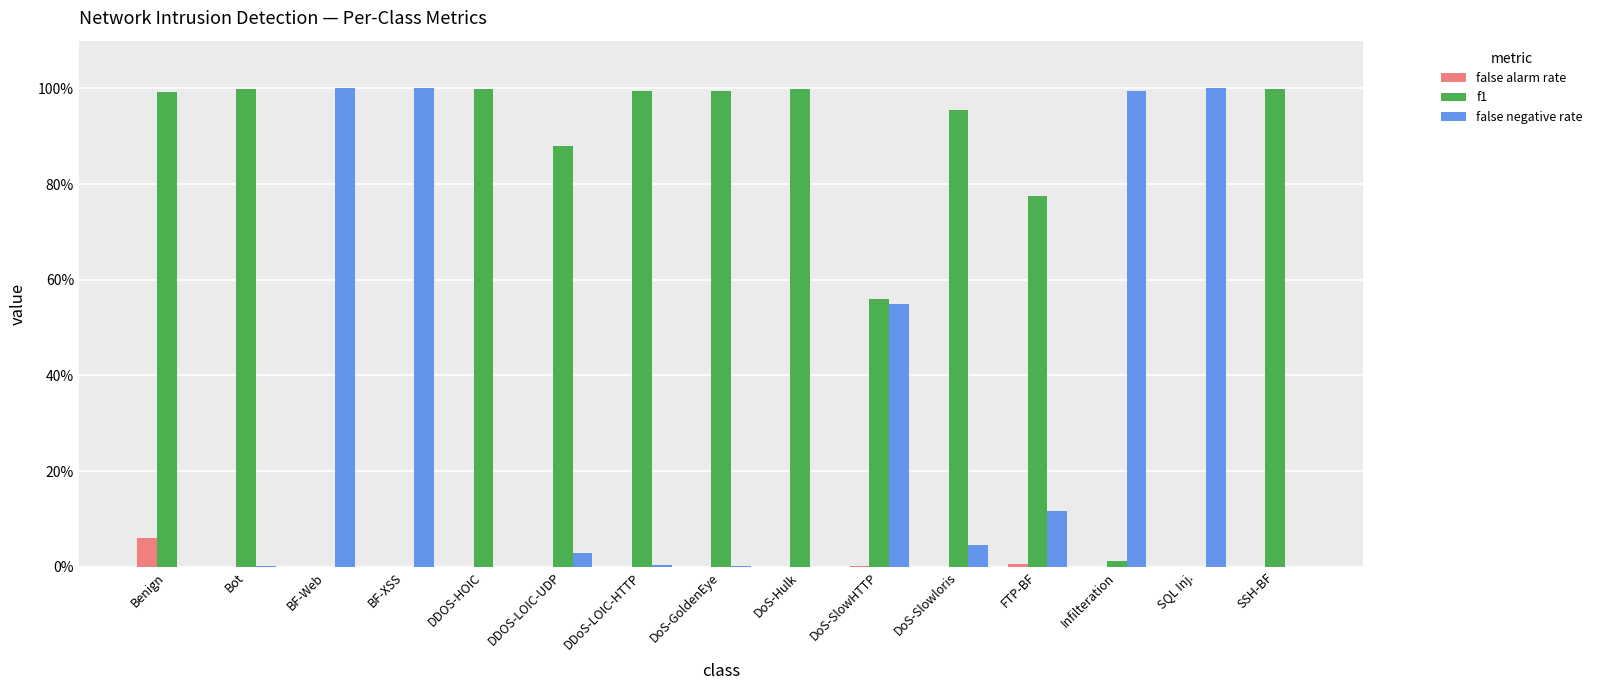

The f1 series shows 1.0 at DoS-Hulk. True or false?

True